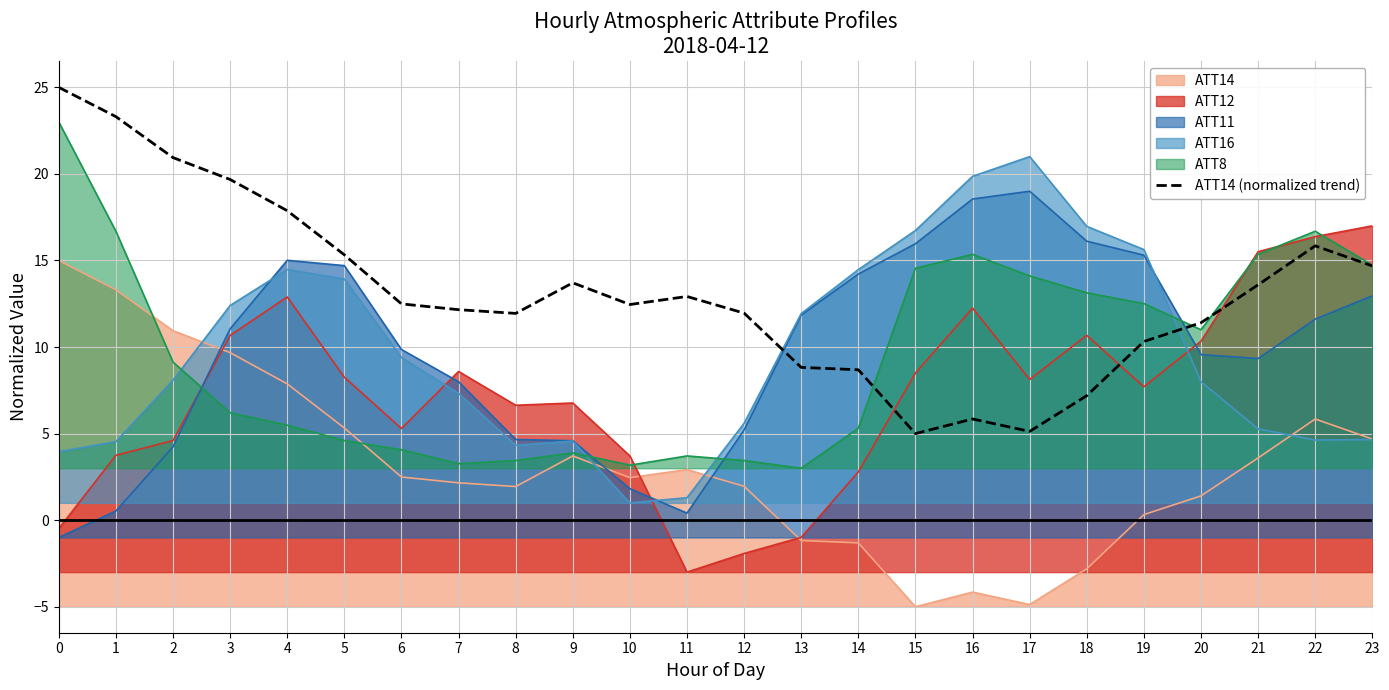

Is it true that the value at 4 is 11.9?

False